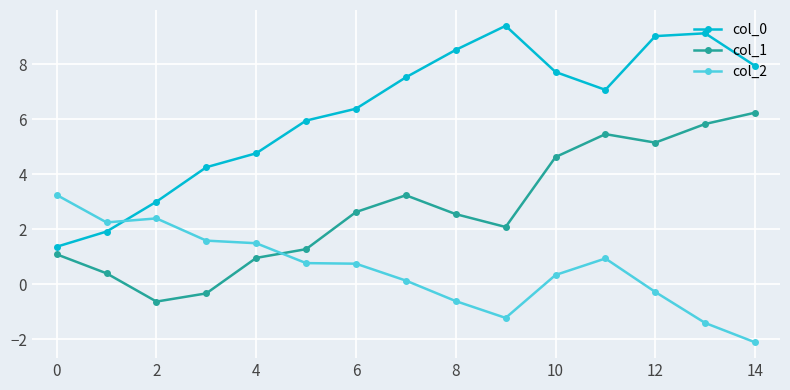

List the series in order of their overall mean, highest first.

col_0, col_1, col_2